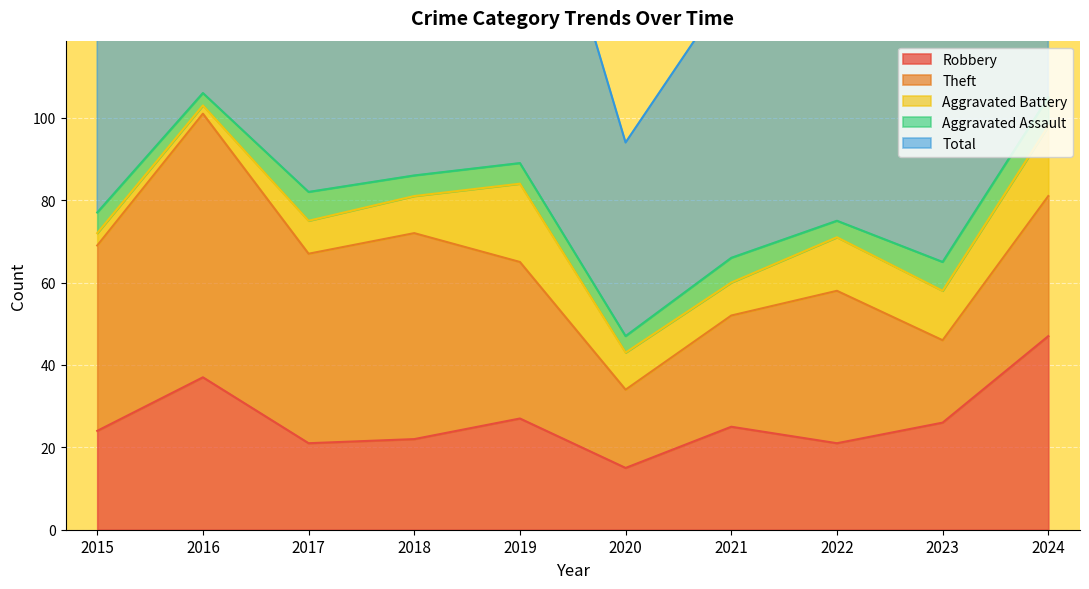

What are all the series names shown in the legend?

Robbery, Theft, Aggravated Battery, Aggravated Assault, Total